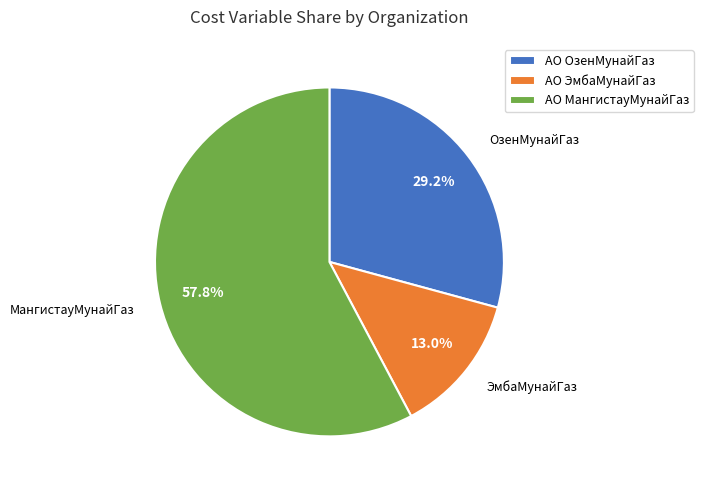

Which slice is the smallest?

АО ЭмбаМунайГаз